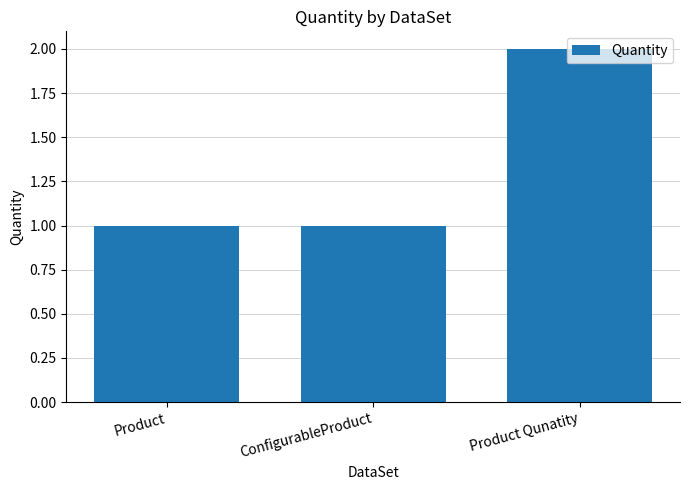

The chart shows a value of 1 at Product Qunatity. True or false?

False